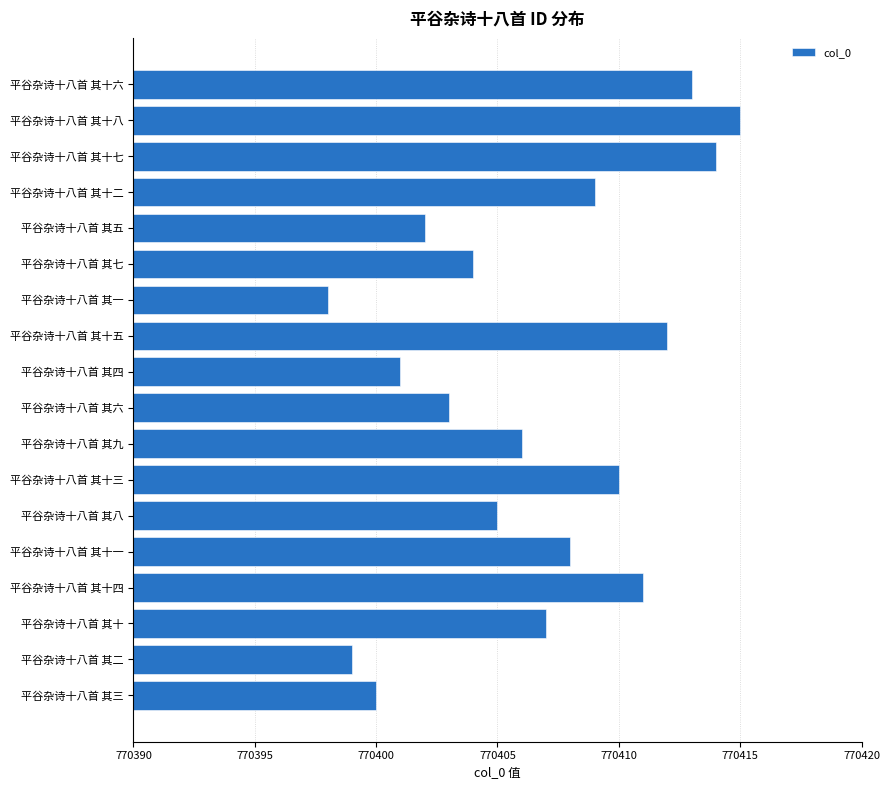

The value at 平谷杂诗十八首 其四 is 770401. True or false?

True